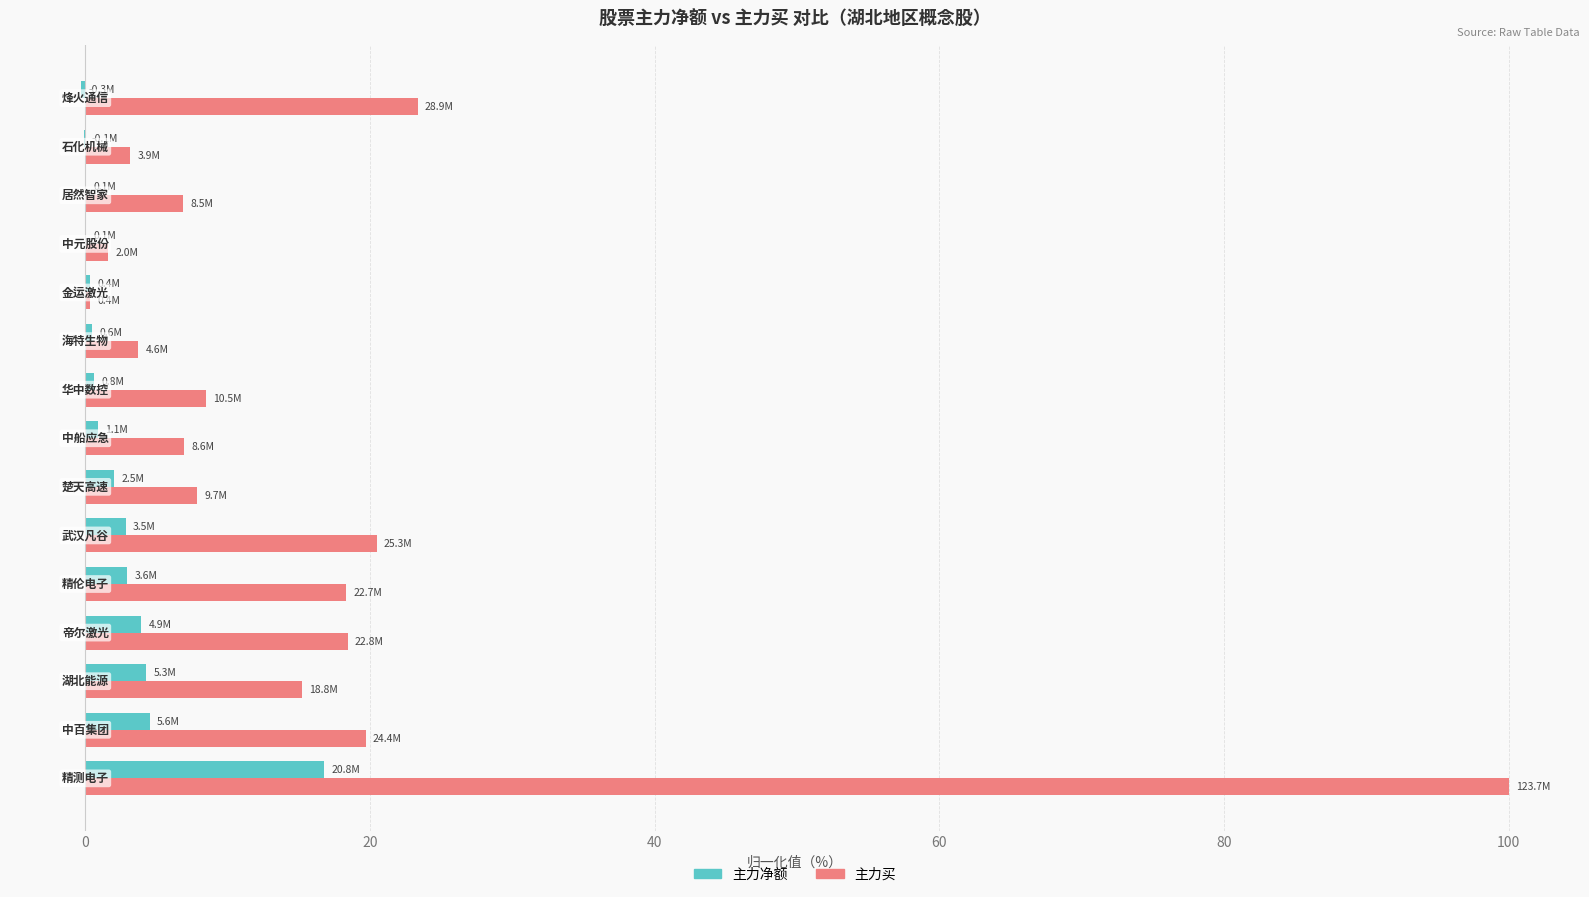

What is the sum of all 主力净额 values?

39.4